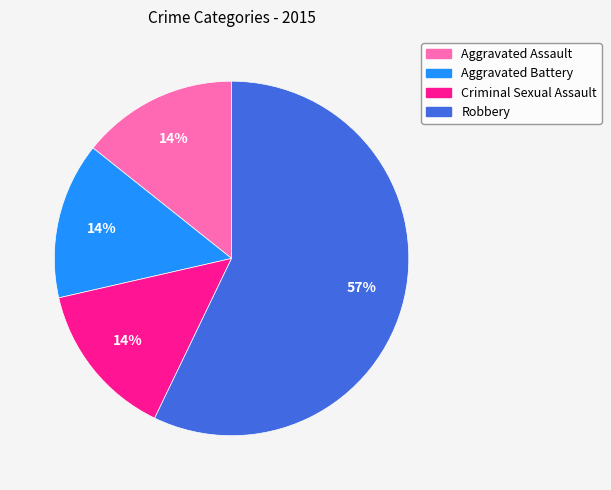

Is the sum of Criminal Sexual Assault and Aggravated Battery greater than half?

No